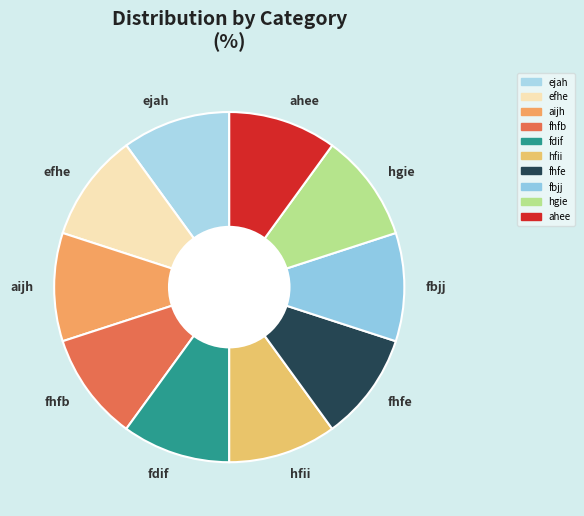

The ahee slice represents 10% of the pie. True or false?

True